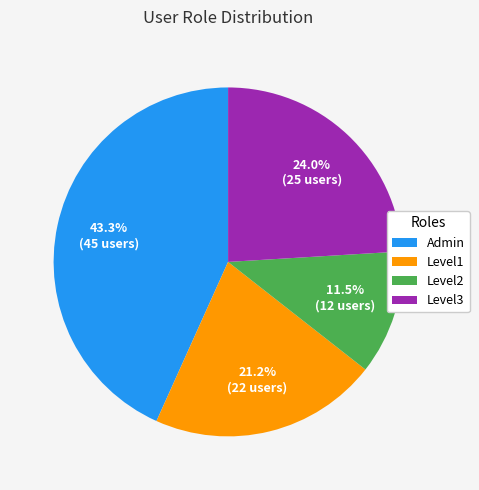

How much of the chart is everything except Level2?

88.5%